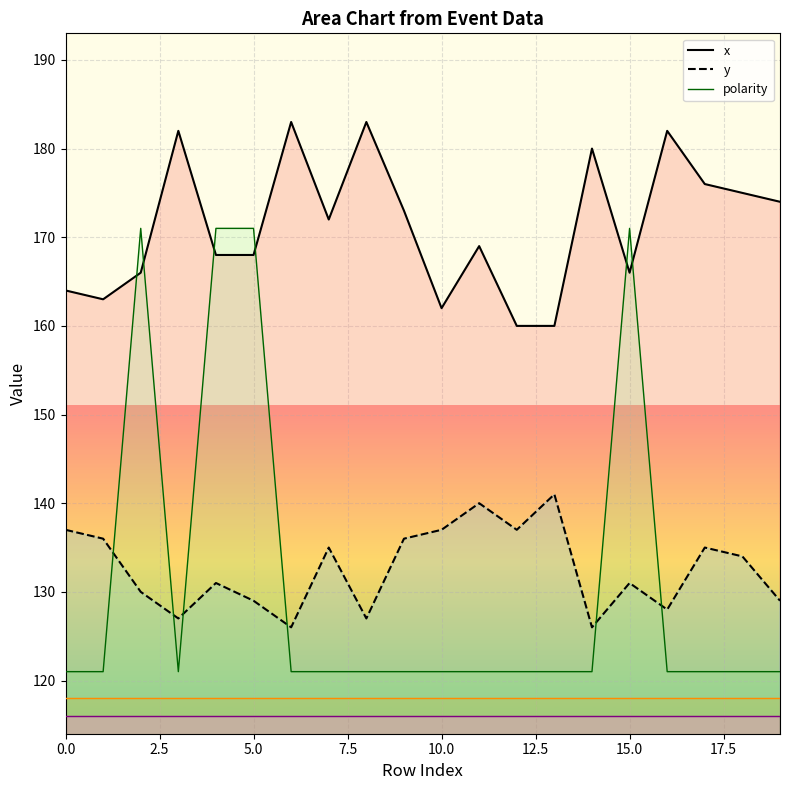

In x, how many points are lower than both neighbors (excluding endpoints)?

4